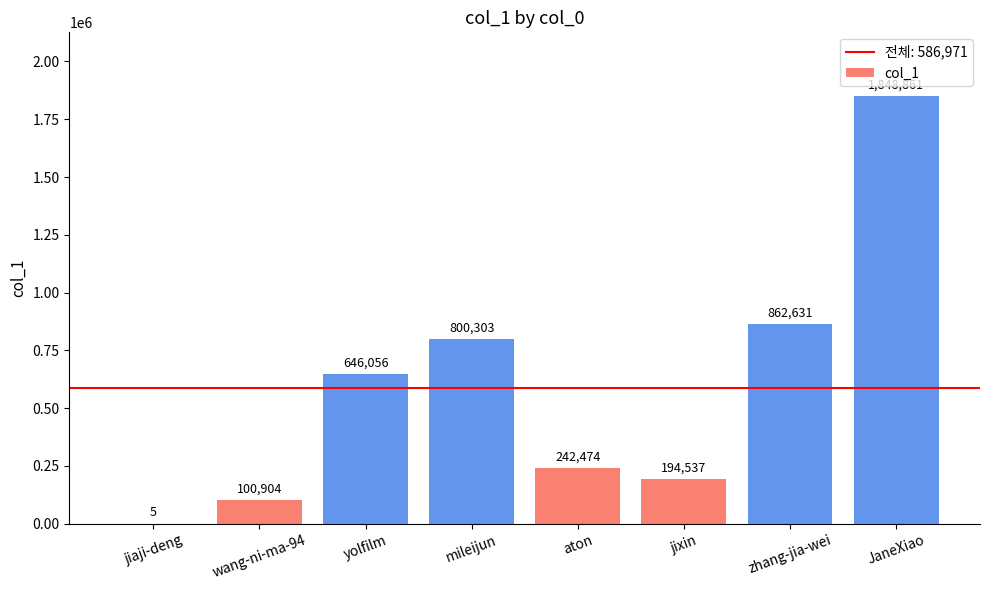

Is it true that the value at aton is 242474?

True